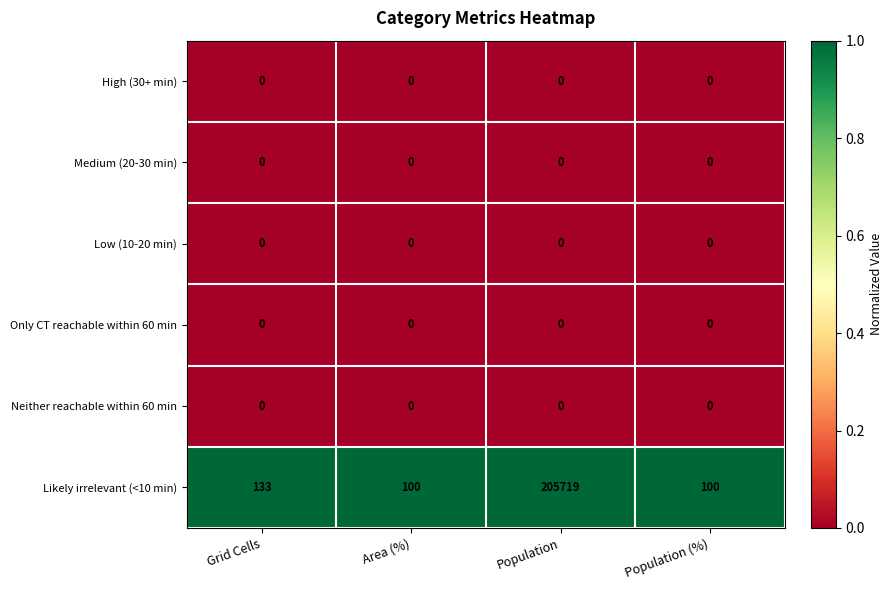

What is the spread (max minus min) of values at Population?

205719